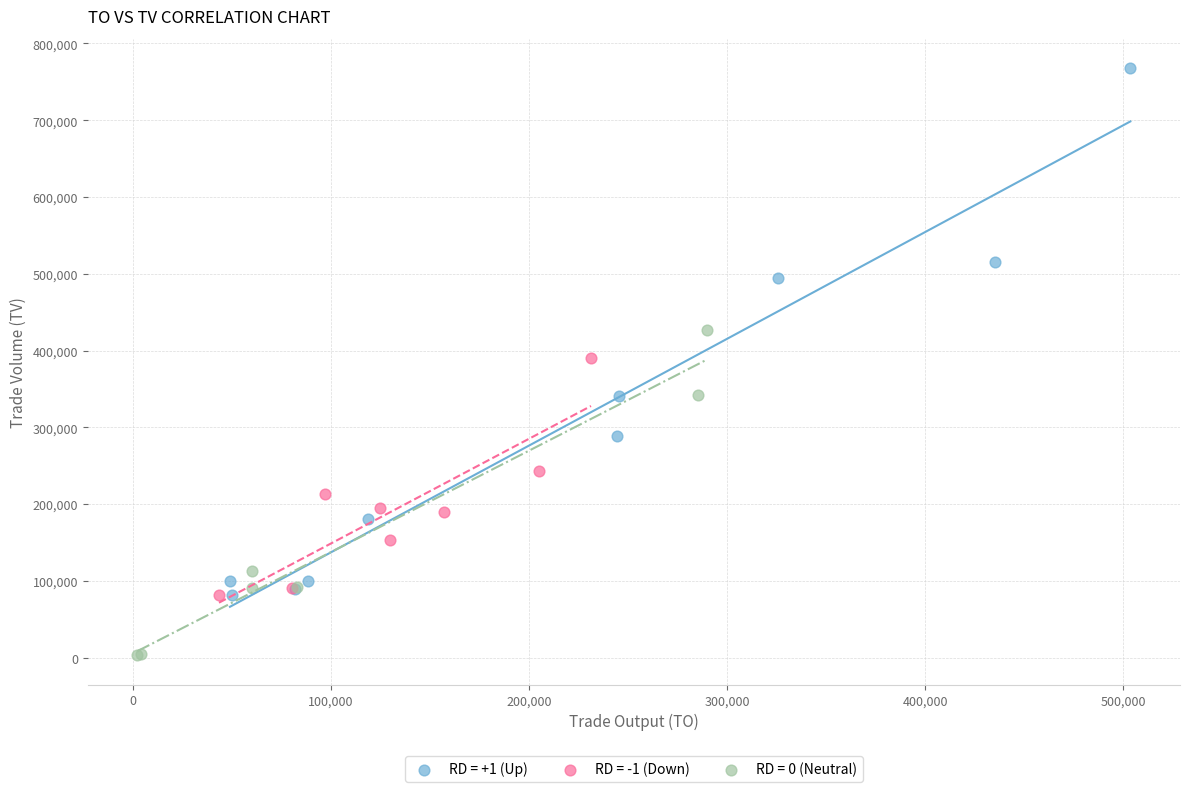

Which series reaches the maximum Y coordinate?

RD = +1 (Up)